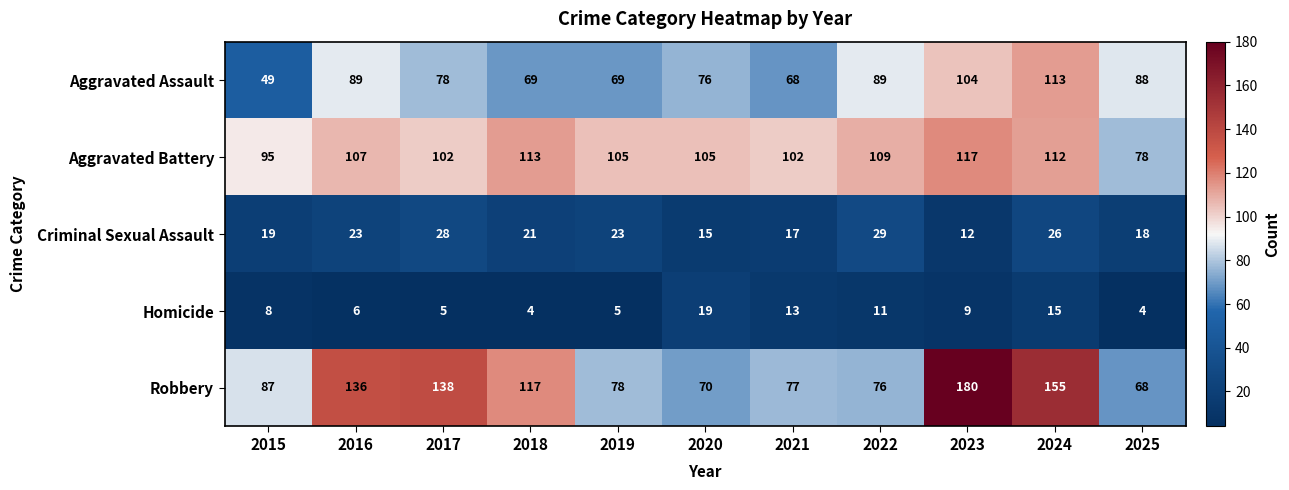

Where is Aggravated Battery nearest to the value 97?

2015